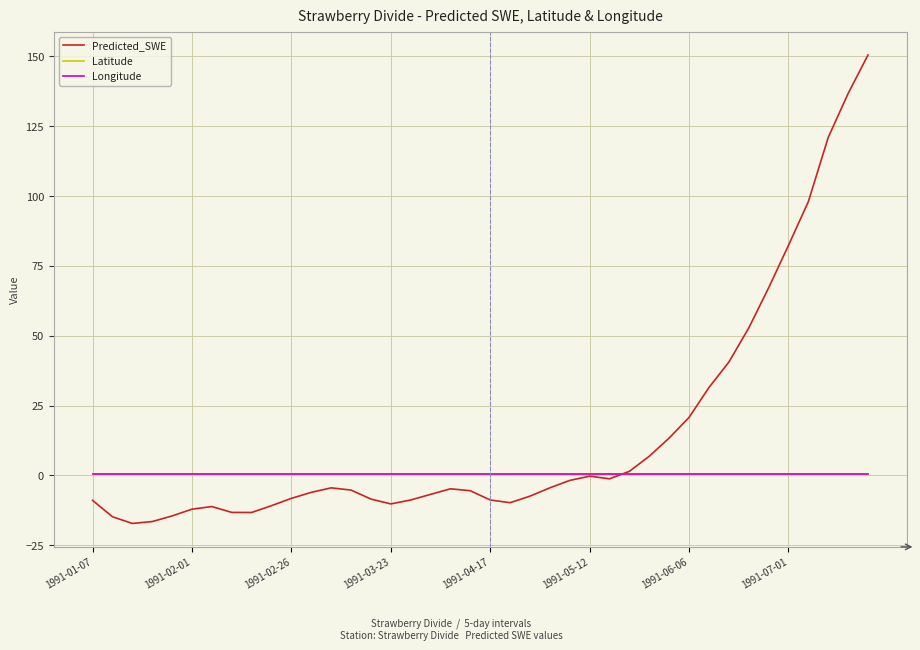

What is the lowest value of the Predicted_SWE series?

-17.2